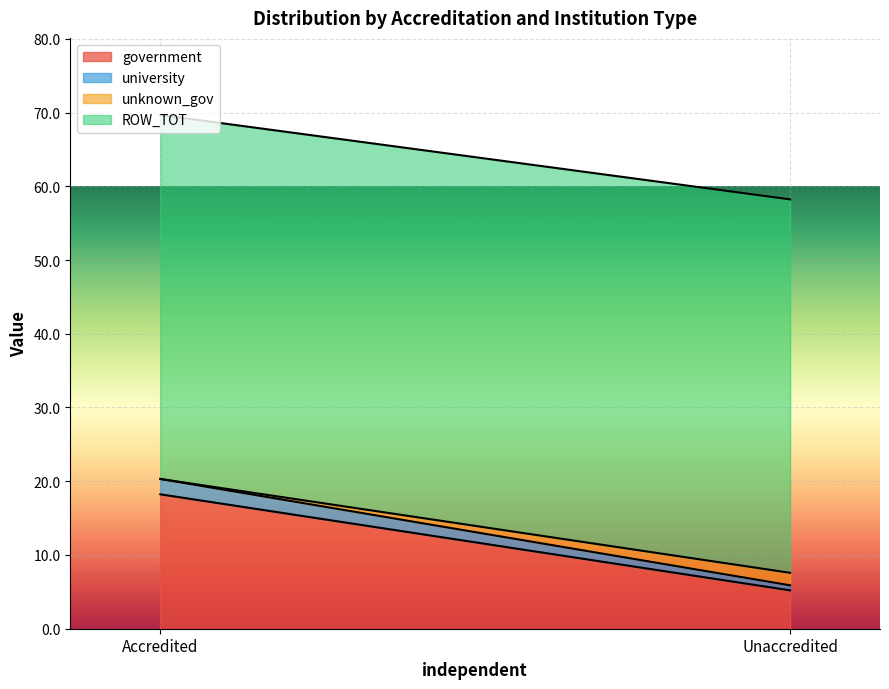

What is the value of the government point at the 2nd from the left?

5.2